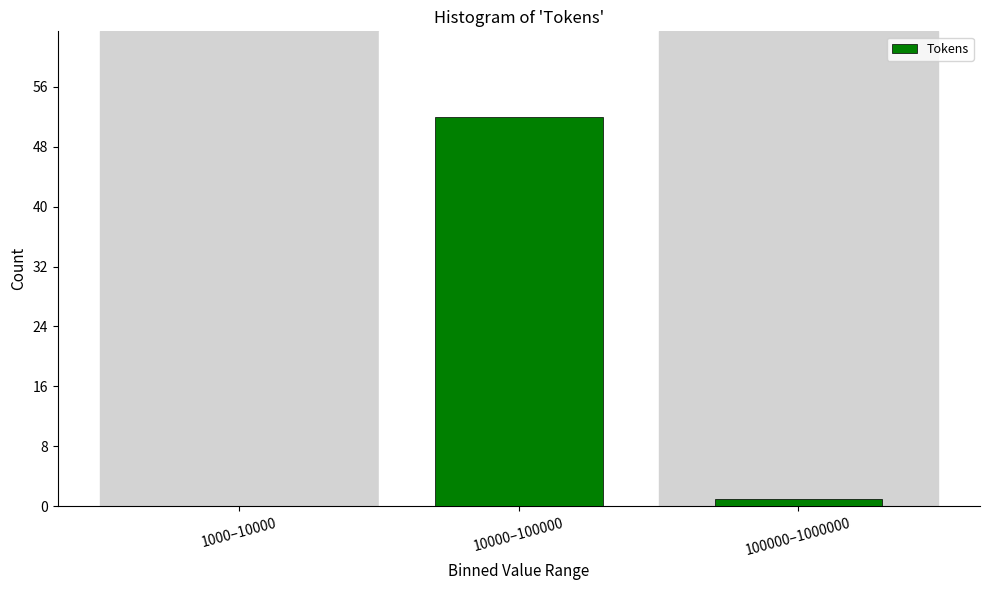

Reading right to left, what are all the values shown in this chart?

100000–1000000=1	10000–100000=52	1000–10000=0